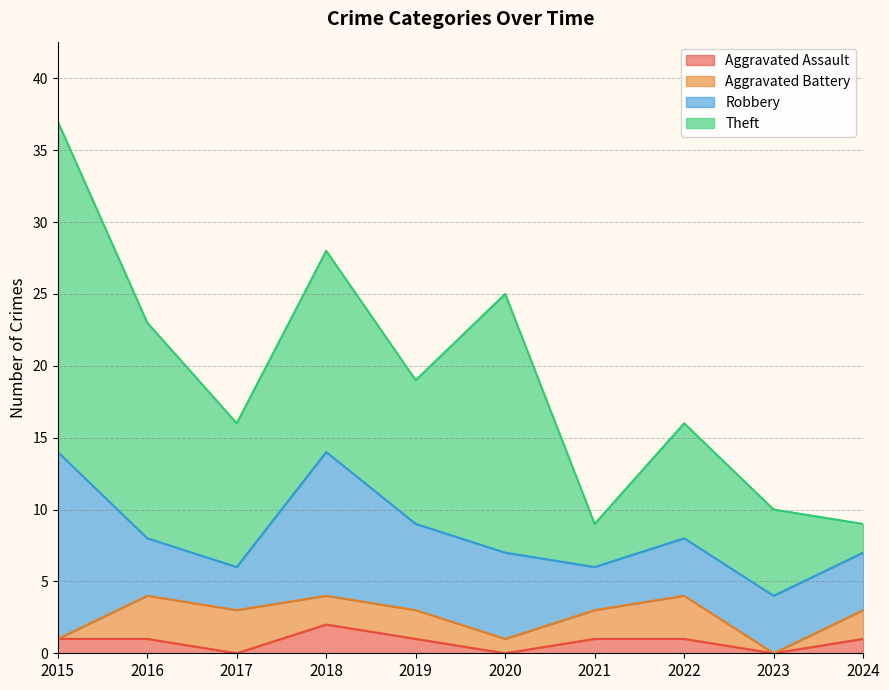

True or false: Aggravated Battery and Theft cross at least once.

False